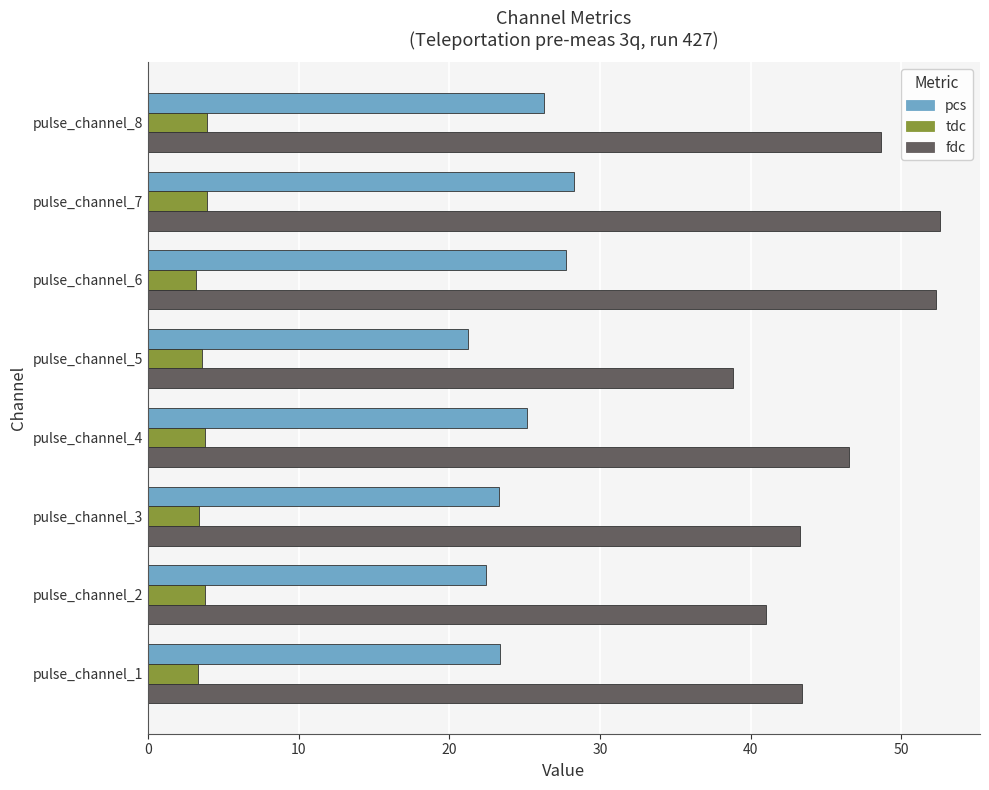

Rank the series by their average value, from lowest to highest.

tdc, pcs, fdc